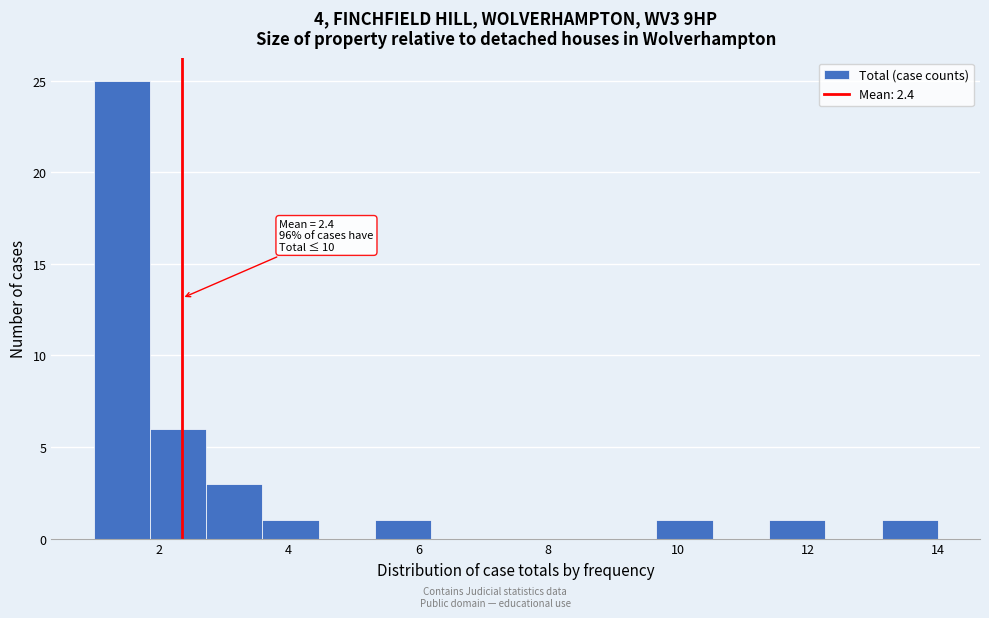

Which range on the x-axis has the tallest bar?

1.0 to 1.8